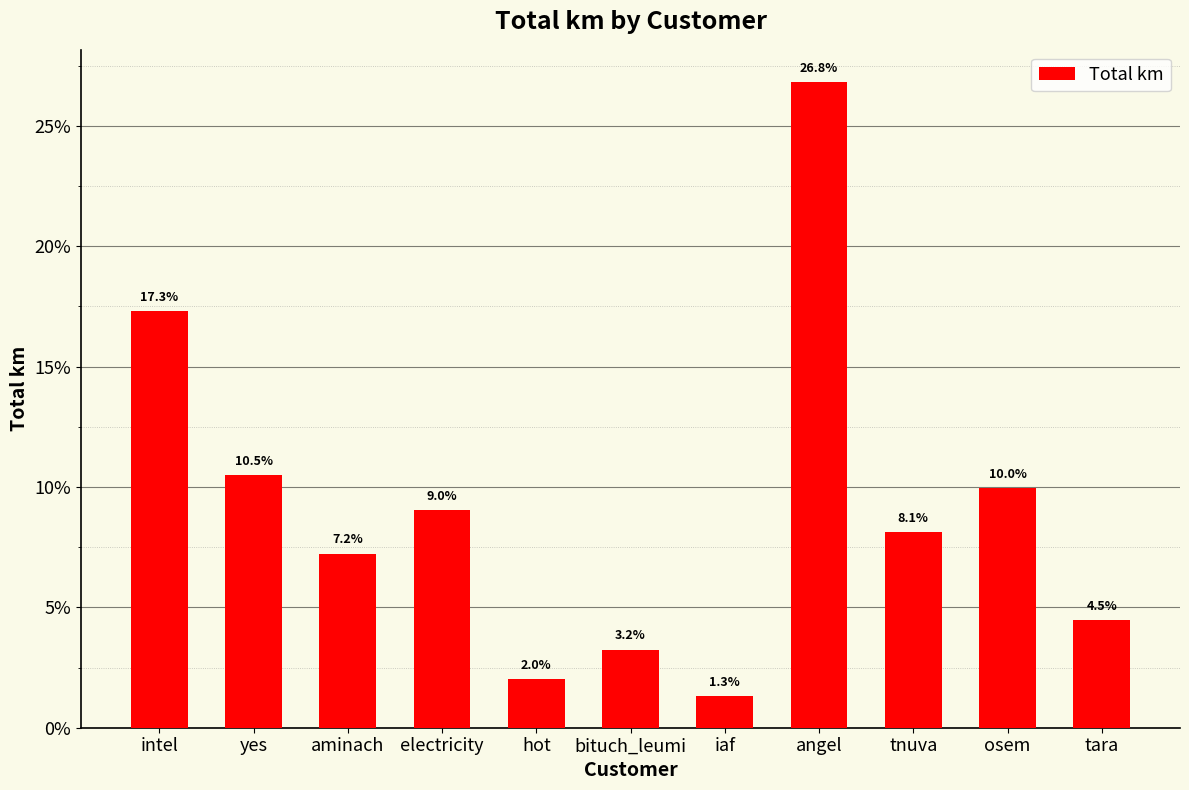

Which label corresponds to the largest value in the chart?

angel